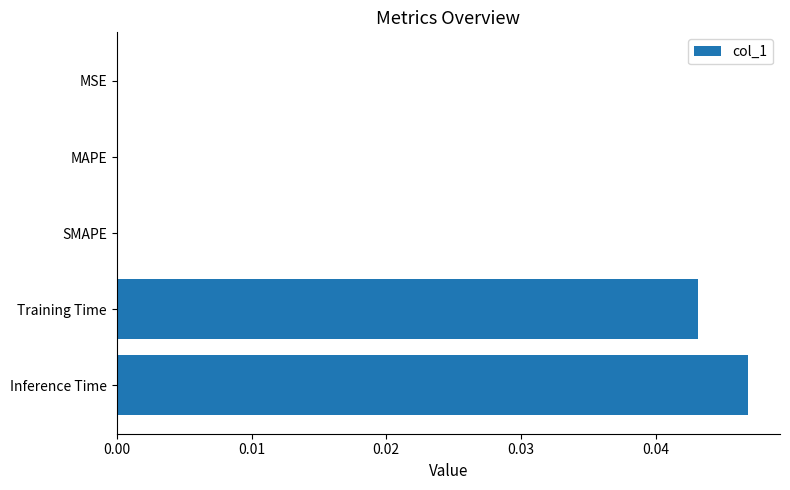

Are the bars grouped side by side (vs. stacked)?

No